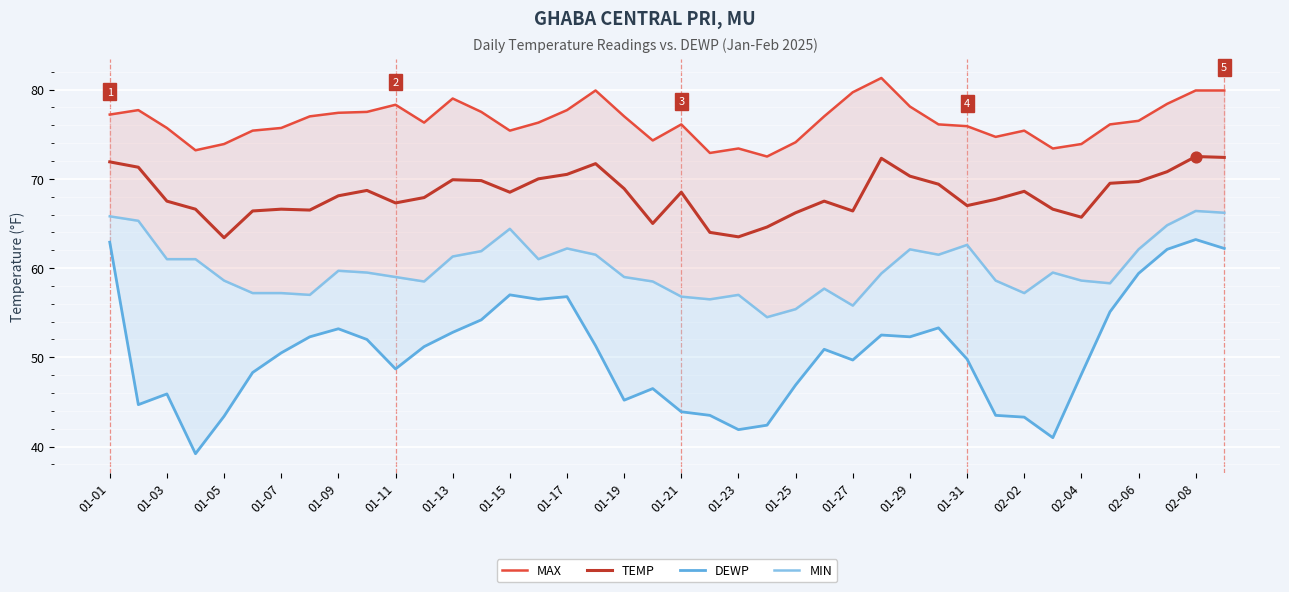

Which series has the largest Y range (max minus min)?

DEWP